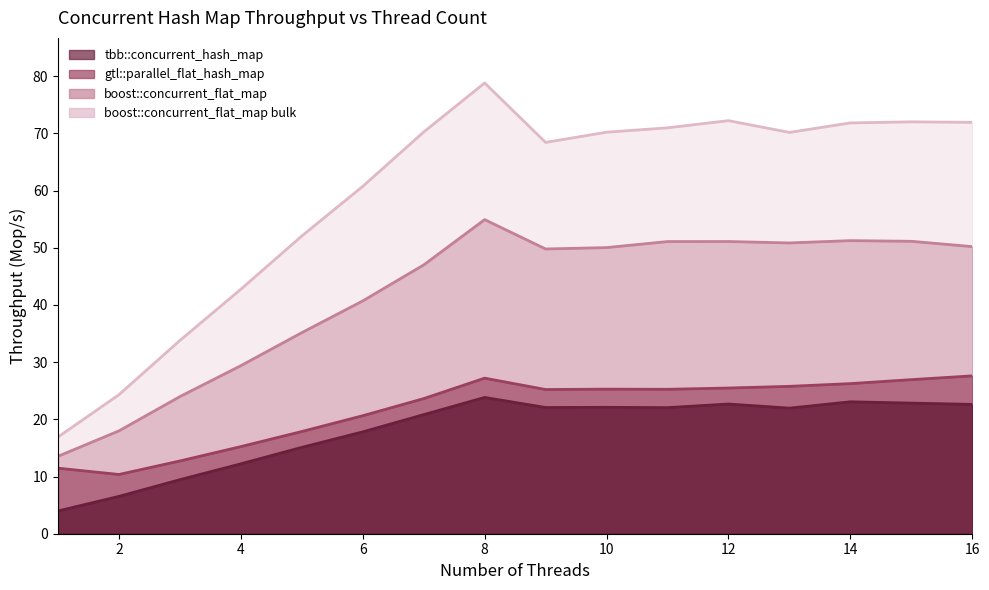

Rank the categories by boost::concurrent_flat_map bulk value from lowest to highest.

1, 2, 3, 4, 5, 6, 9, 13, 10, 7, 11, 14, 16, 15, 12, 8